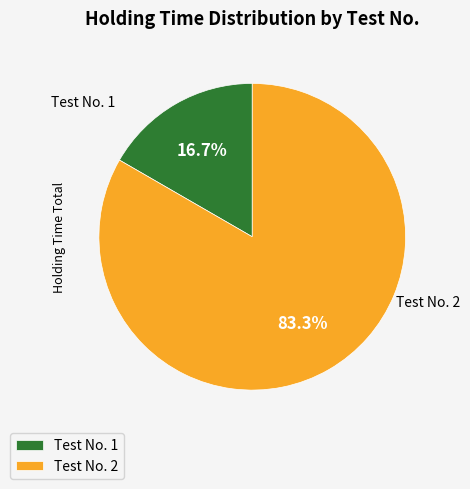

How much of the chart is everything except Test No. 1?

83.3%